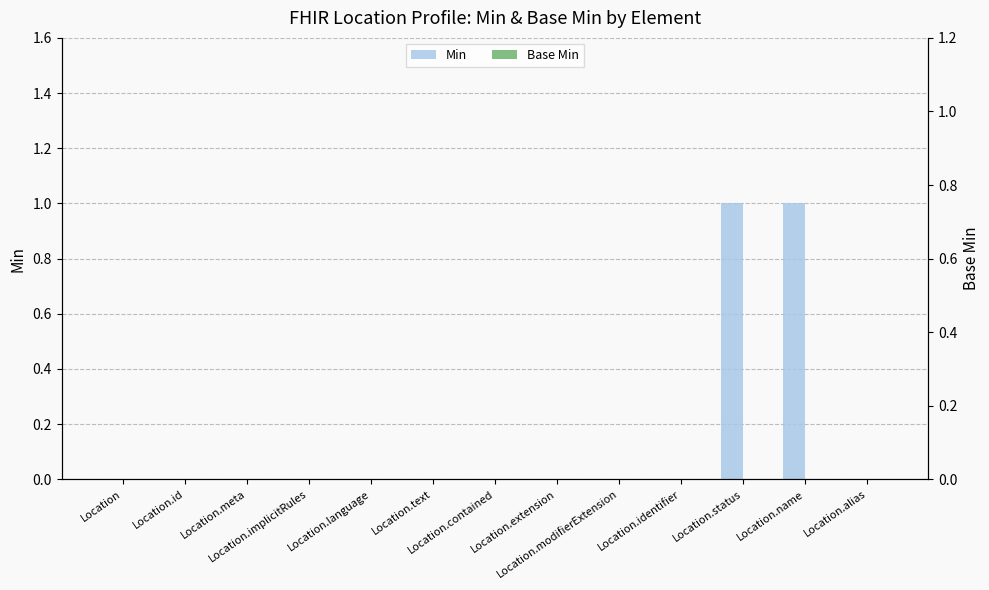

The value of Min at Location.alias is 0. True or false?

False